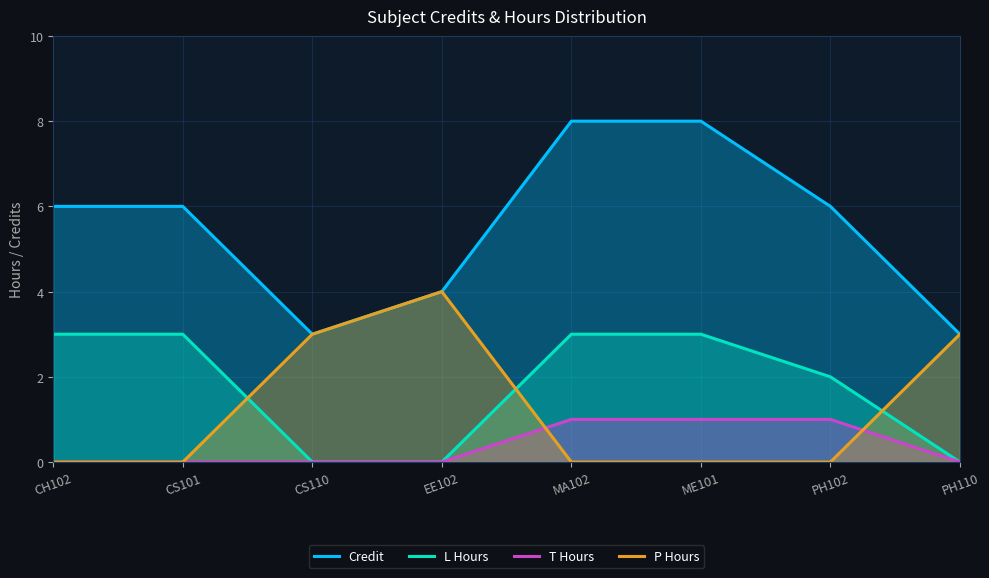

Which has a higher value, EE102 or PH110?

EE102